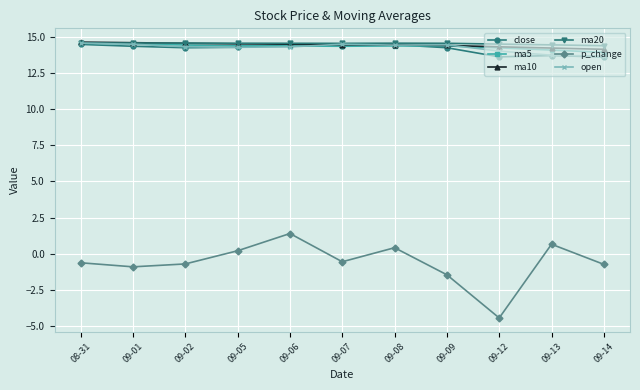

Does the chart have visible grid lines?

Yes